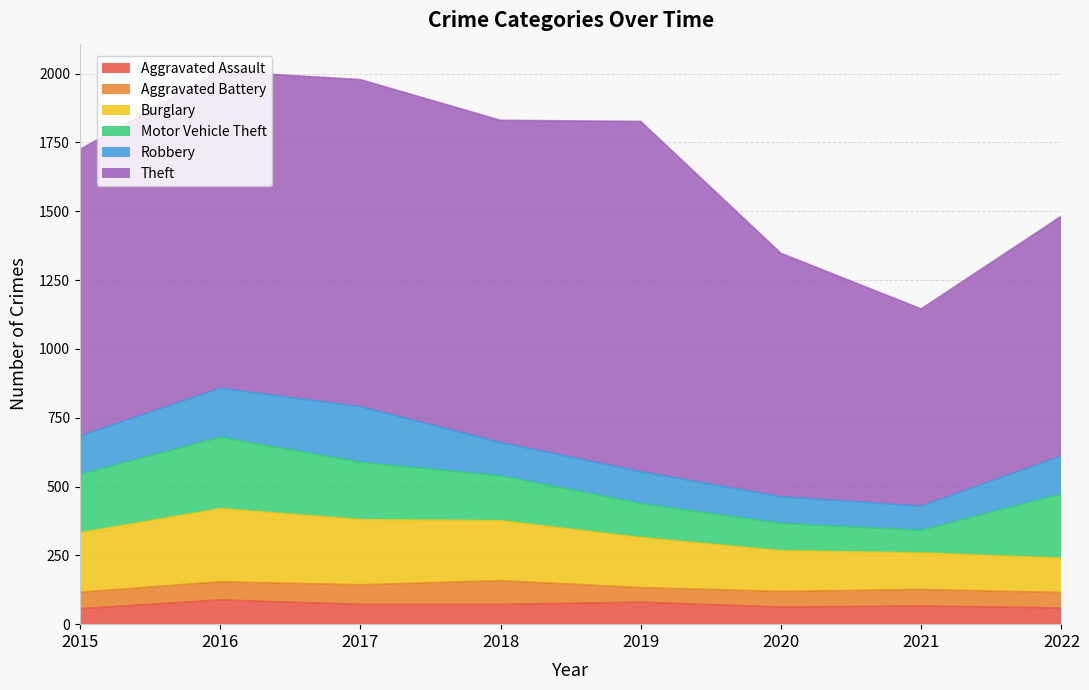

What is the total value across all series at 2021?

1145